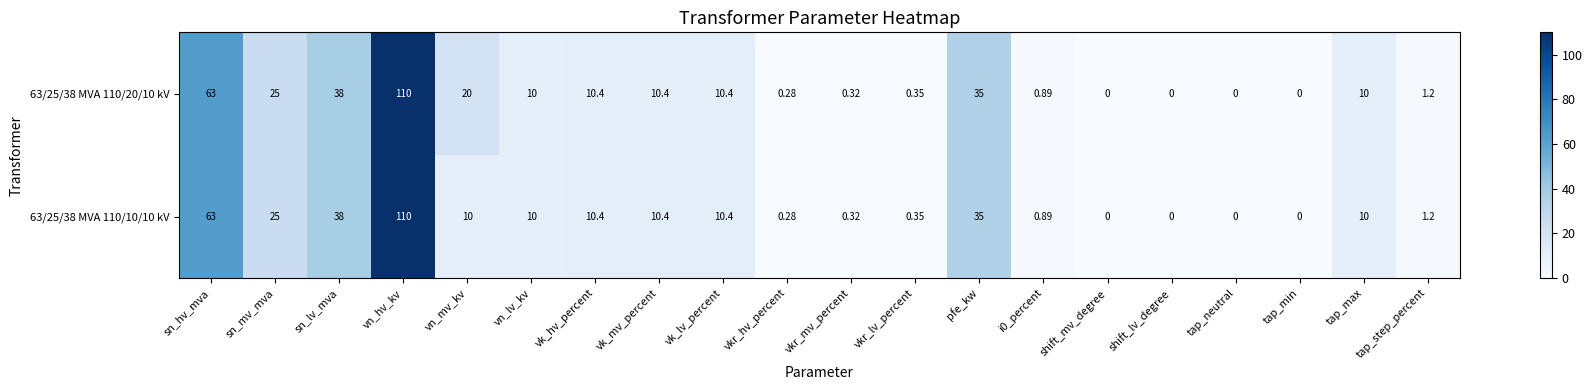

List the series in order of their overall mean, highest first.

63/25/38 MVA 110/20/10 kV, 63/25/38 MVA 110/10/10 kV